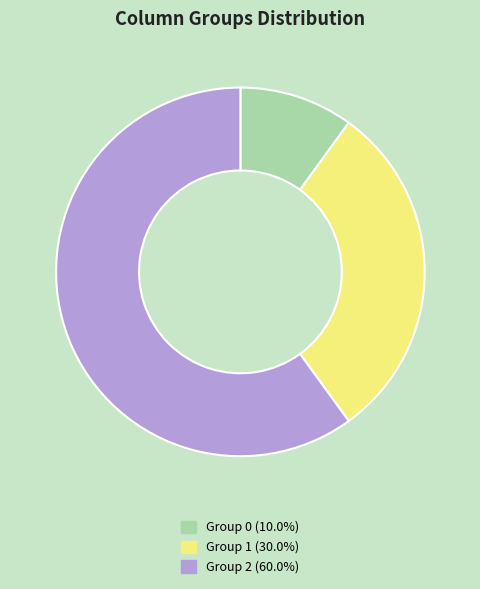

How many slices are in this pie chart?

3